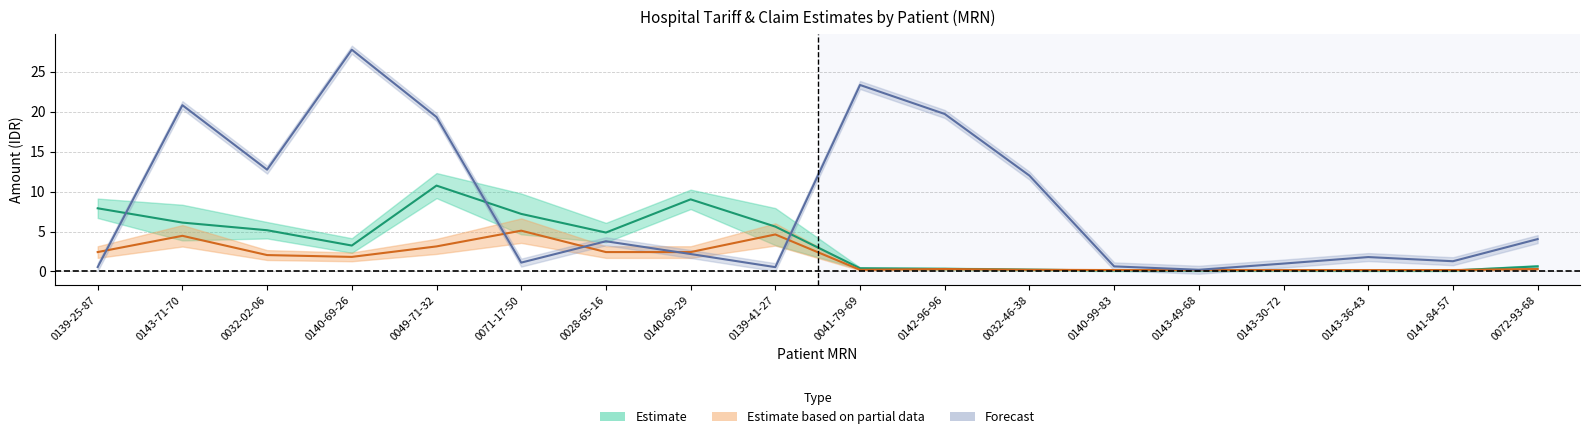

What position from the right is 0140-69-26?

15